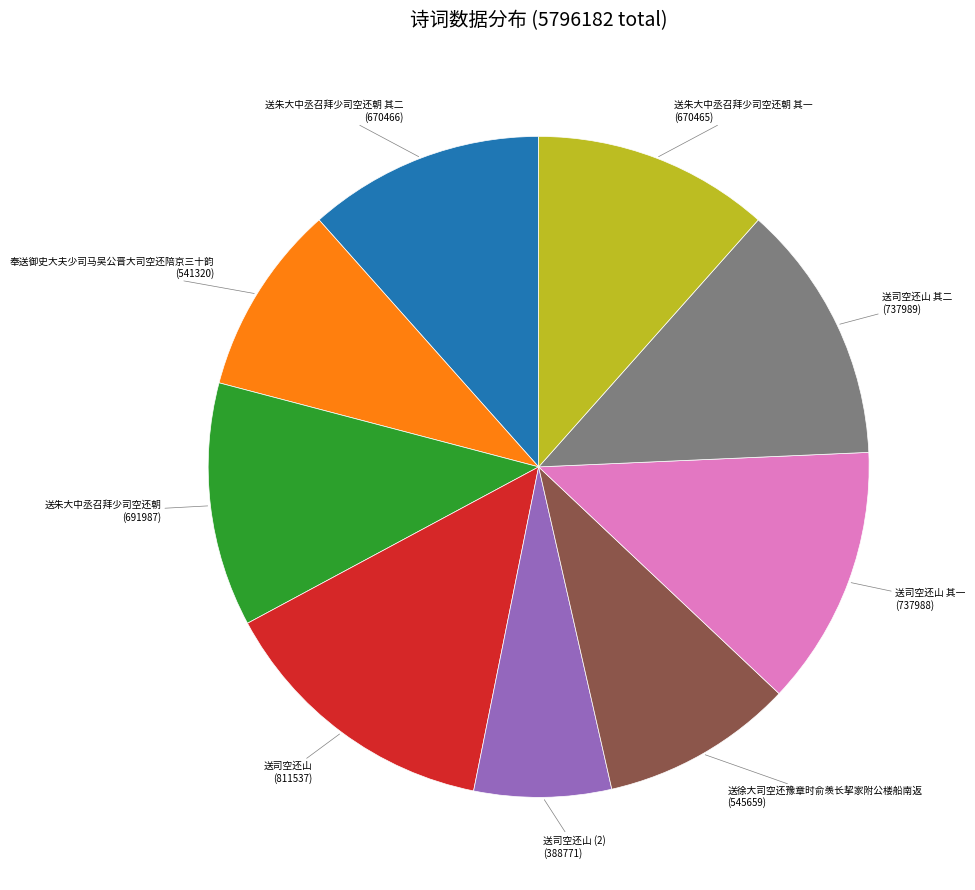

Which category has the smallest portion of the pie?

送司空还山 (2) (388771)